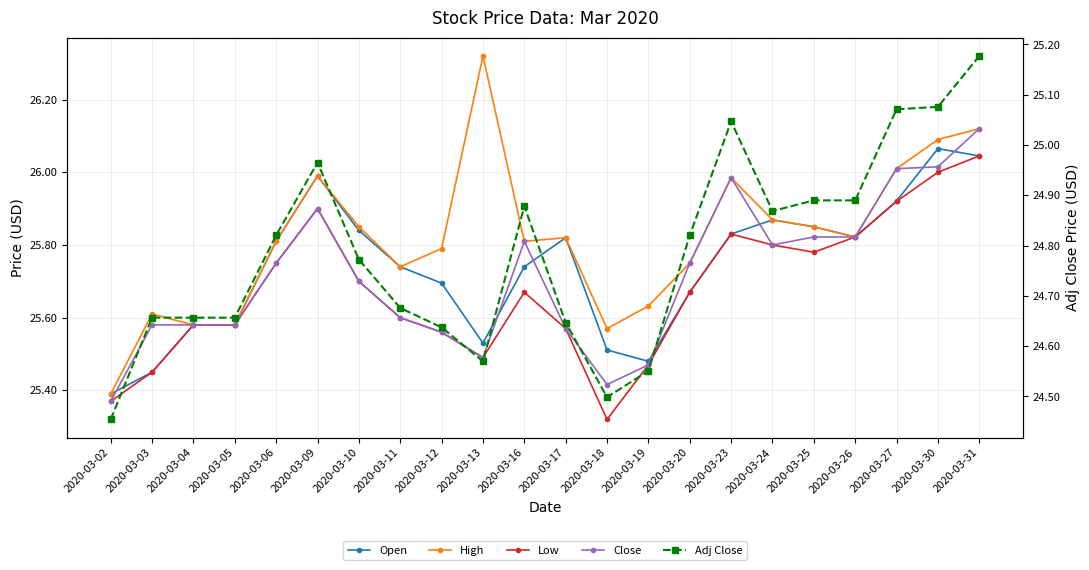

How many lines are shown in the chart?

5